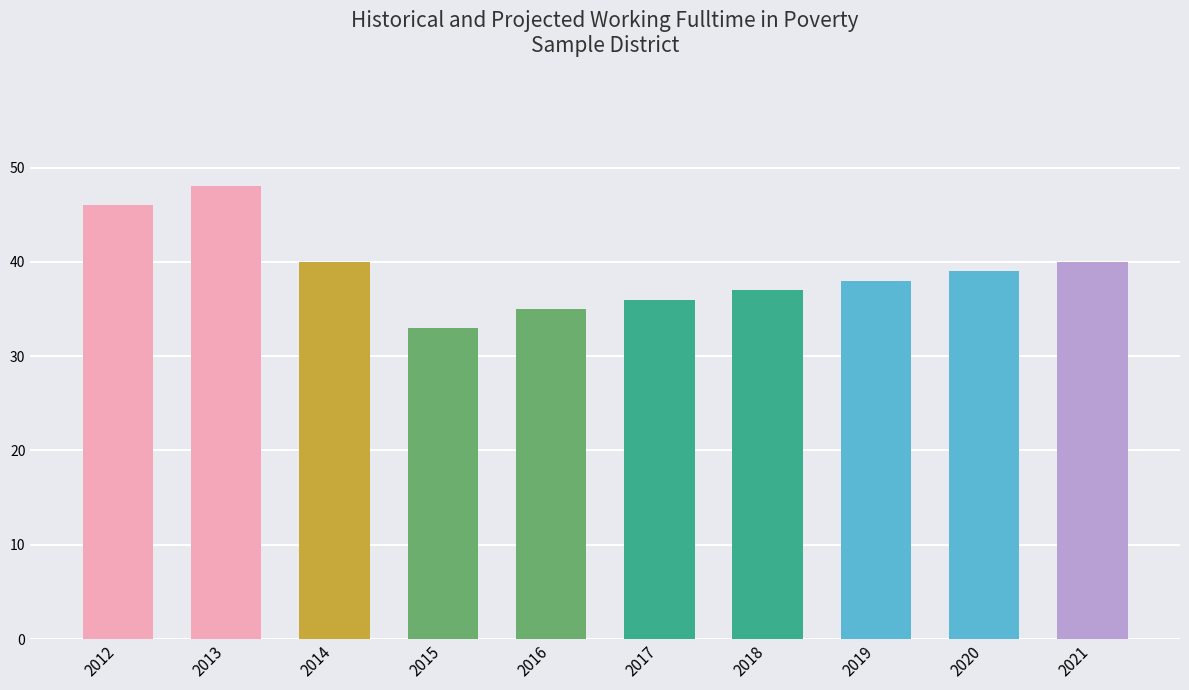

Reading left to right, transcribe all the data shown in this chart.

46	48	40	33	35	36	37	38	39	40